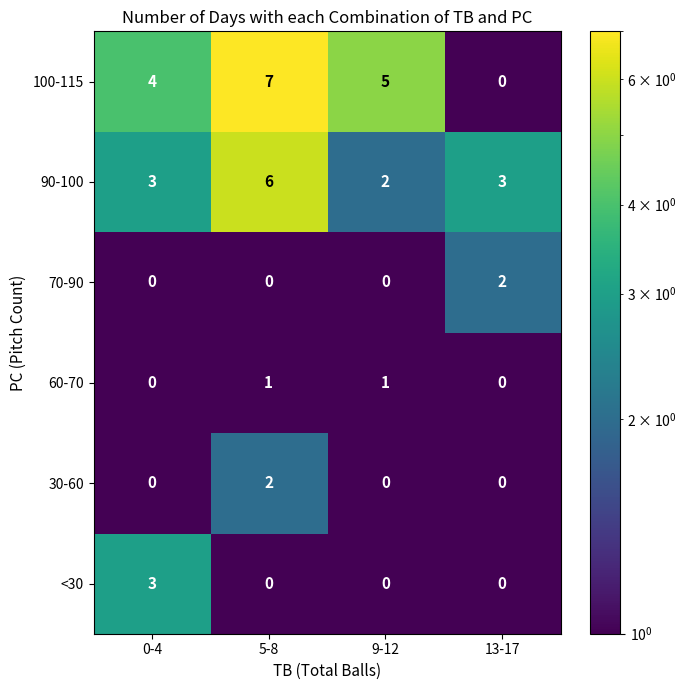

True or false: 30-60 has a value of 0 at 0-4.

True